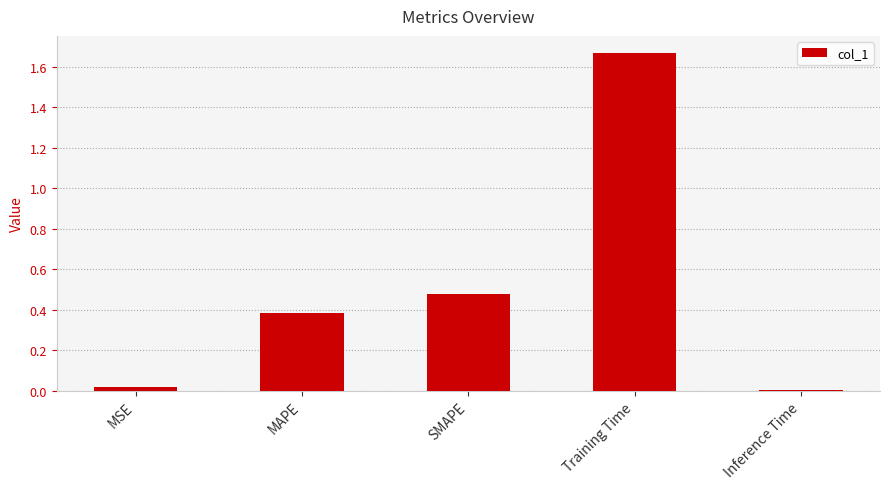

What is the label of the 3rd bar from the left?

SMAPE